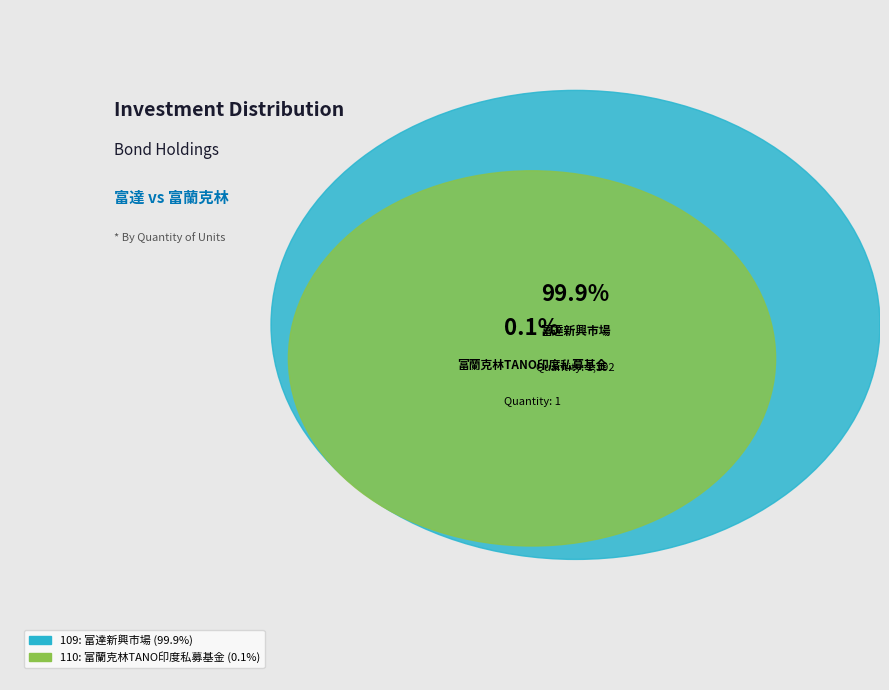

Is the sum of 109 and 110 greater than half?

Yes